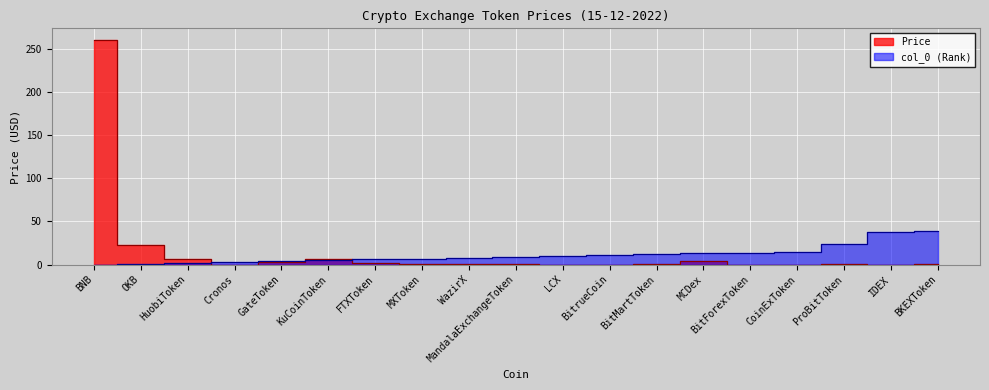

What is the difference between the col_0 values at Cronos and BitrueCoin?

8.0